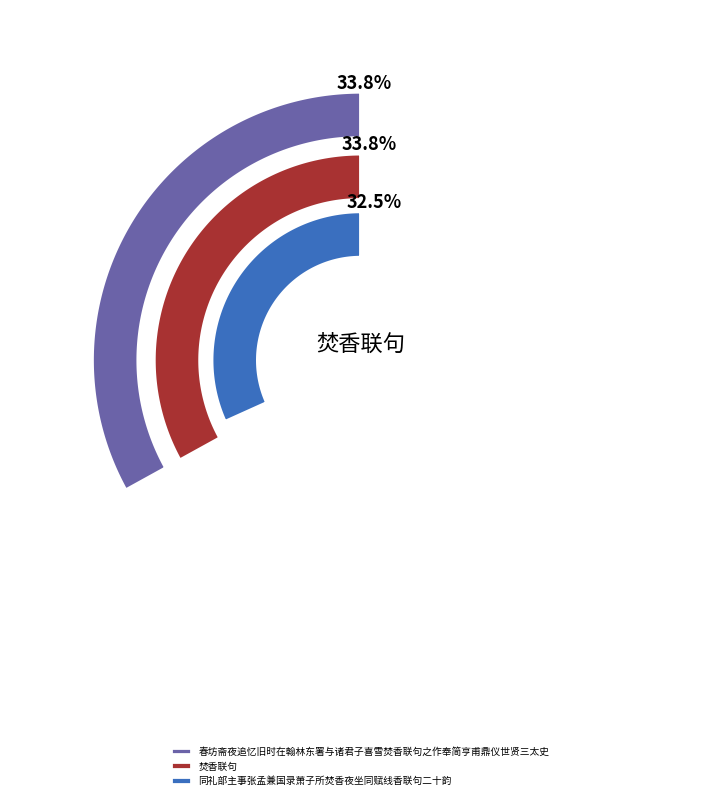

Is it true that 春坊斋夜追忆旧时在翰林东署与诸君子喜雪焚香联句之作奉简亨甫鼎仪世贤三太史 is 21% of the pie?

False